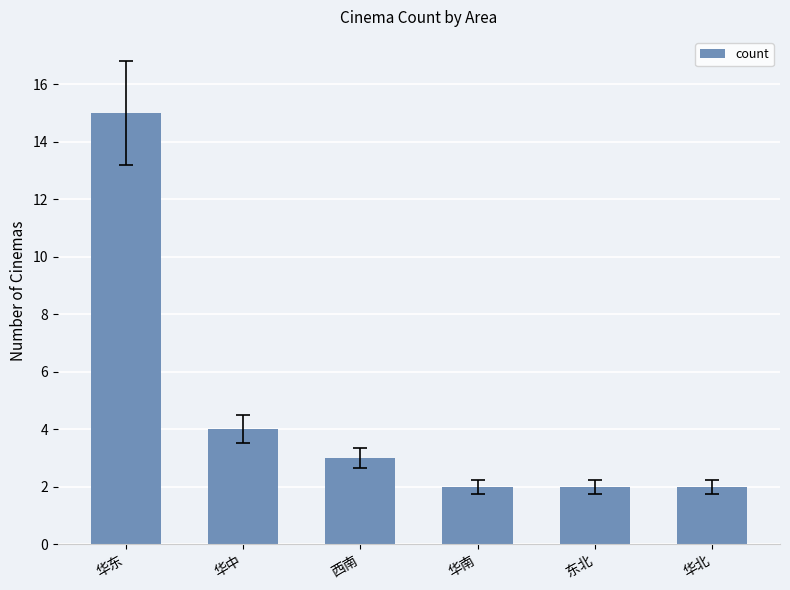

What is the ratio of the value at 华东 to the value at 华北?

7.5